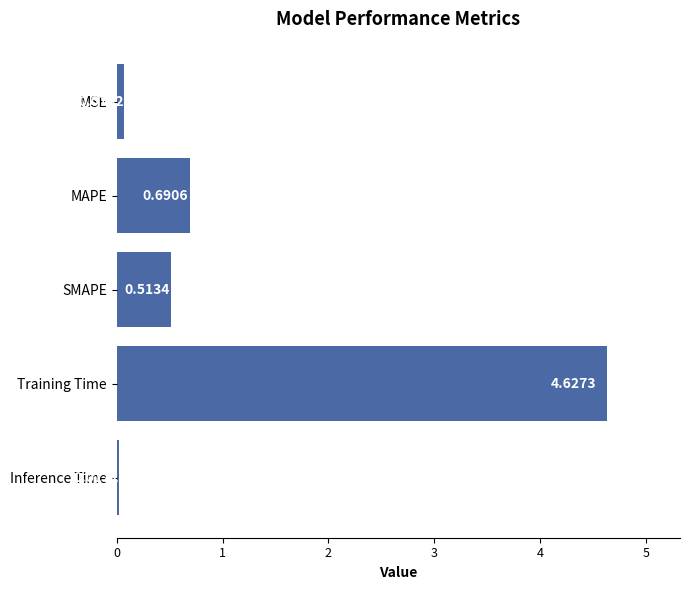

What is the difference between the values at SMAPE and MSE?

0.4